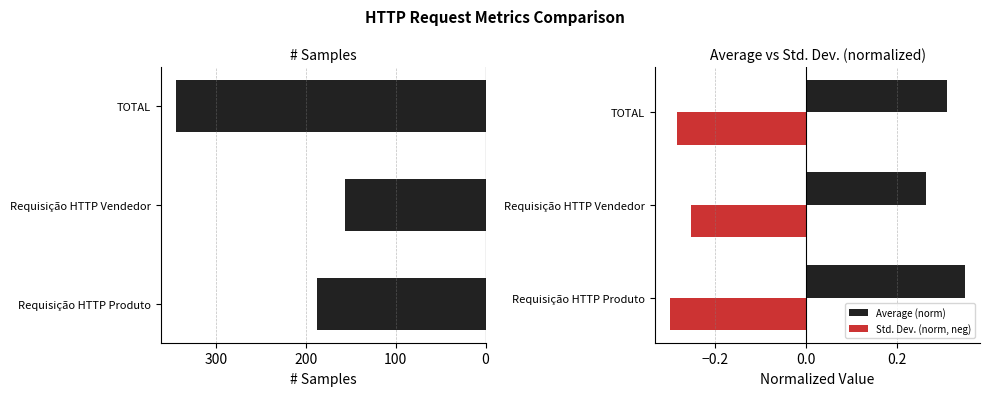

True or false: Std. Dev. (norm, neg) has a value of -0.4 at Requisição HTTP Vendedor.

False